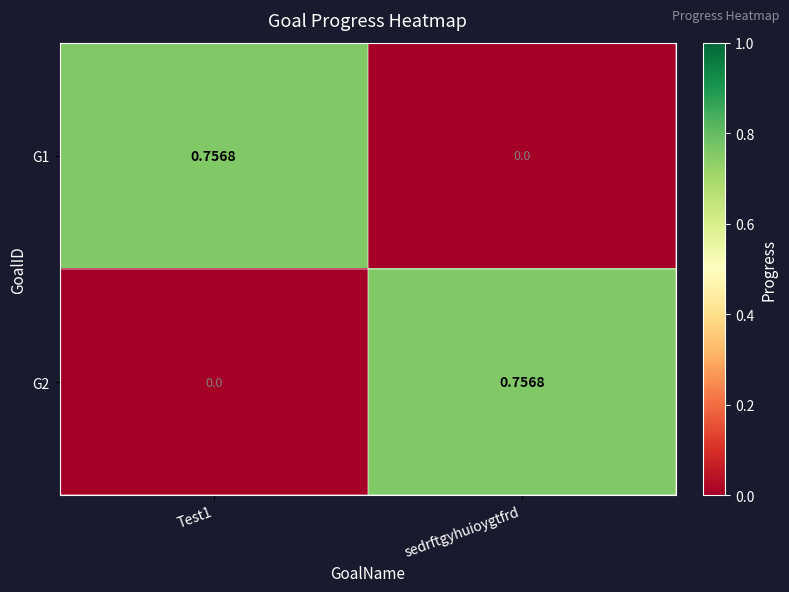

Is the value of G1 at Test1 greater than the value of G2 at Test1?

Yes